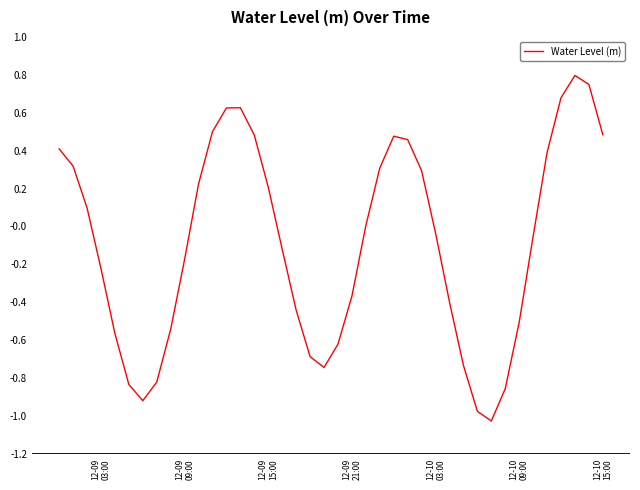

What is the greatest value displayed?

0.8